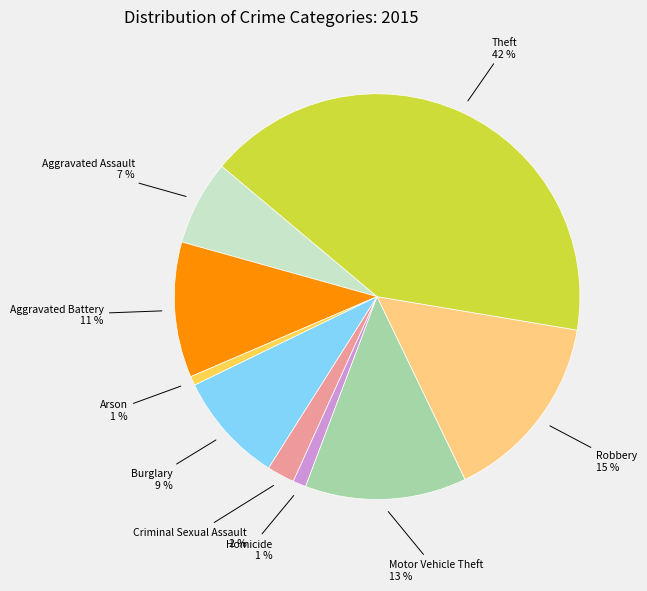

Is the sum of Criminal Sexual Assault and Theft greater than half?

No